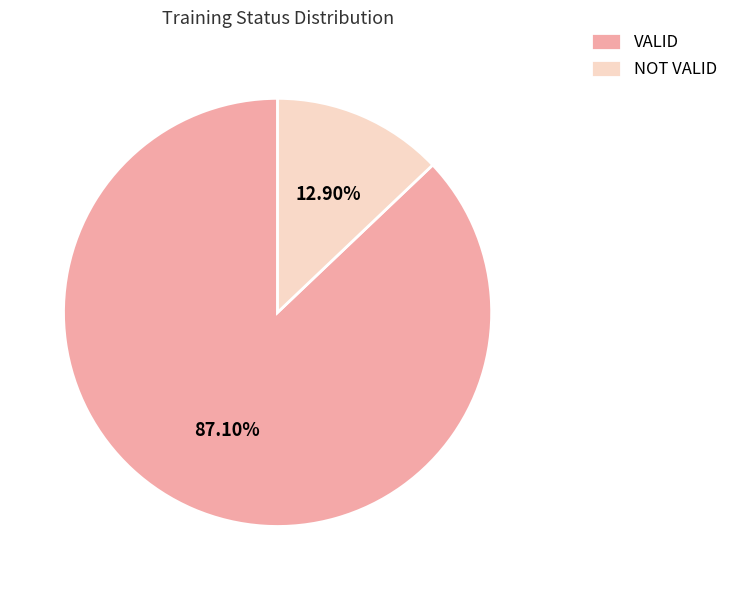

Approximately how many times larger is the value at NOT VALID compared to VALID?

0.1